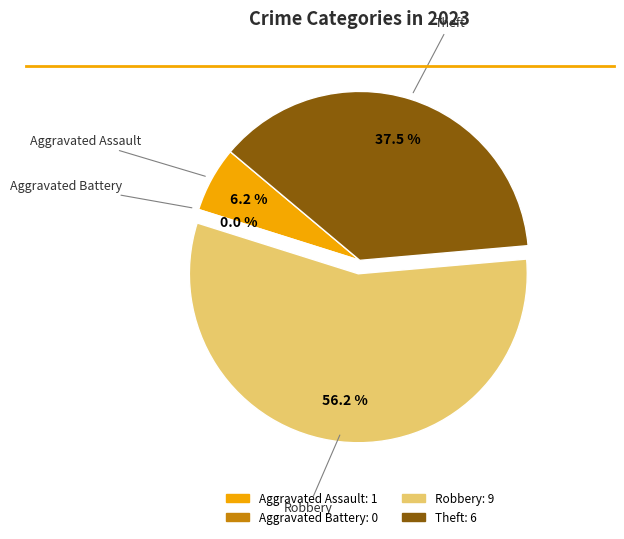

What is the change in value from Aggravated Battery to Robbery?

+9